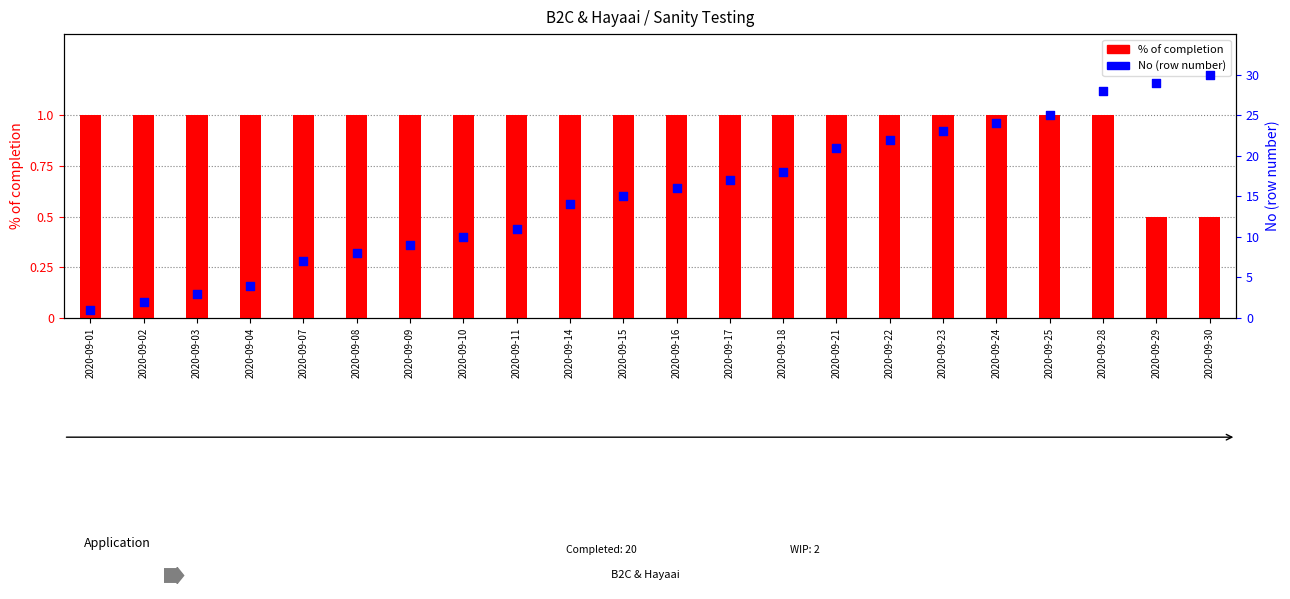

Which series has the largest total across all categories?

No (row number)